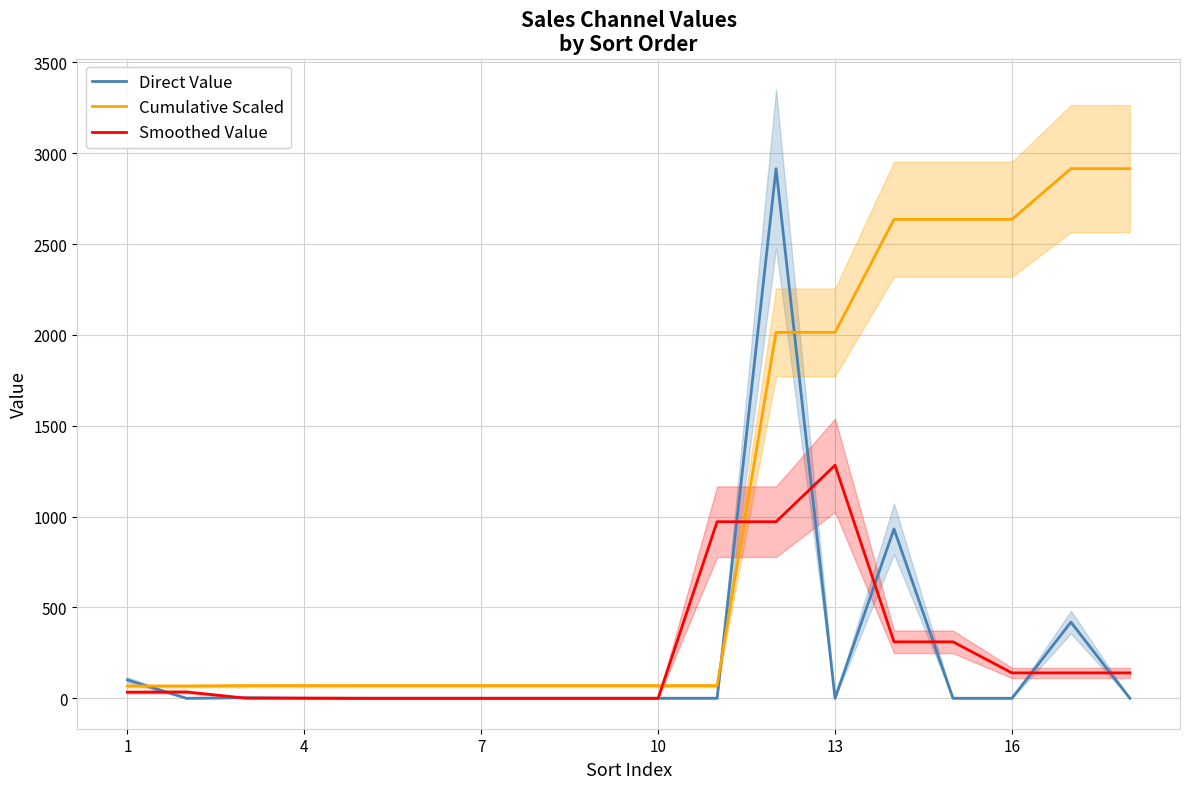

What is the highest value of the Direct Value series?

2915.7